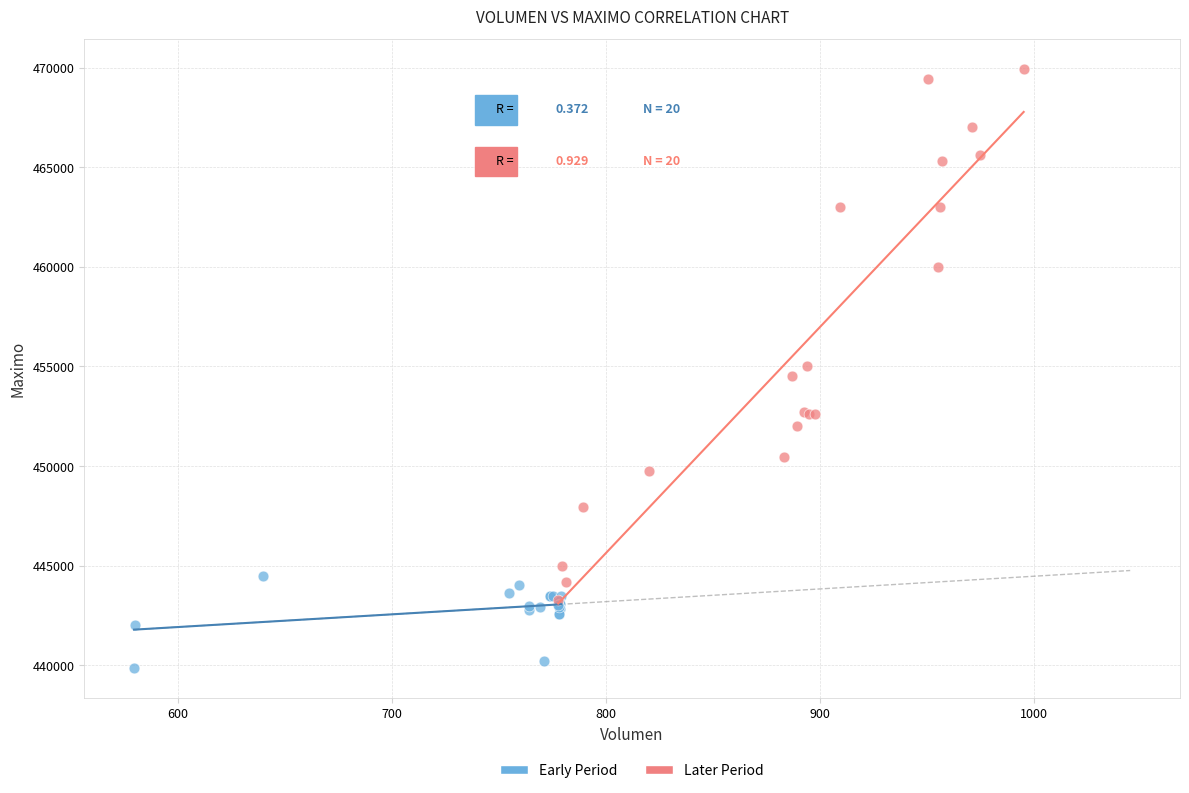

Which series reaches the minimum Y coordinate?

Early Period